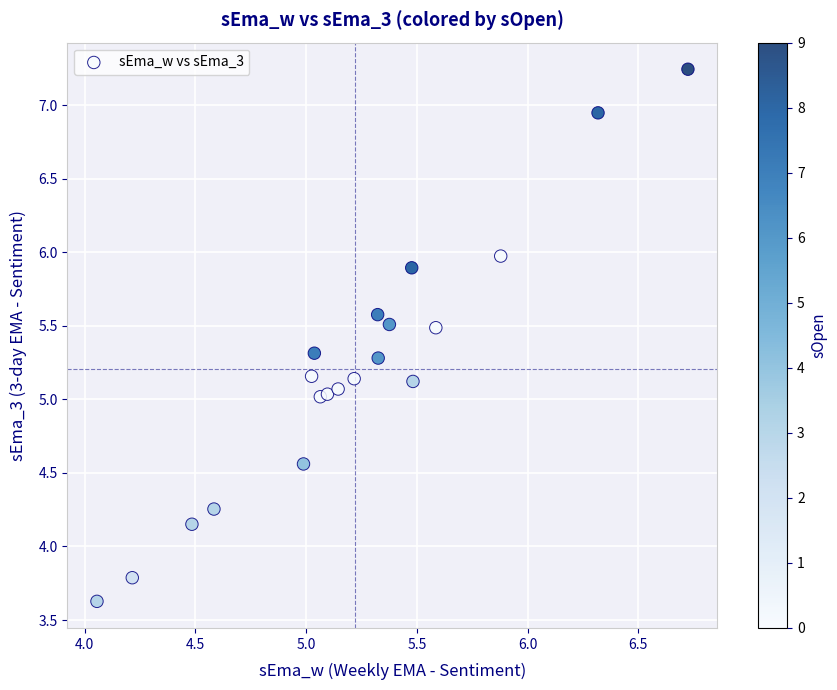

What is the range of Y values (max minus min)?

3.6